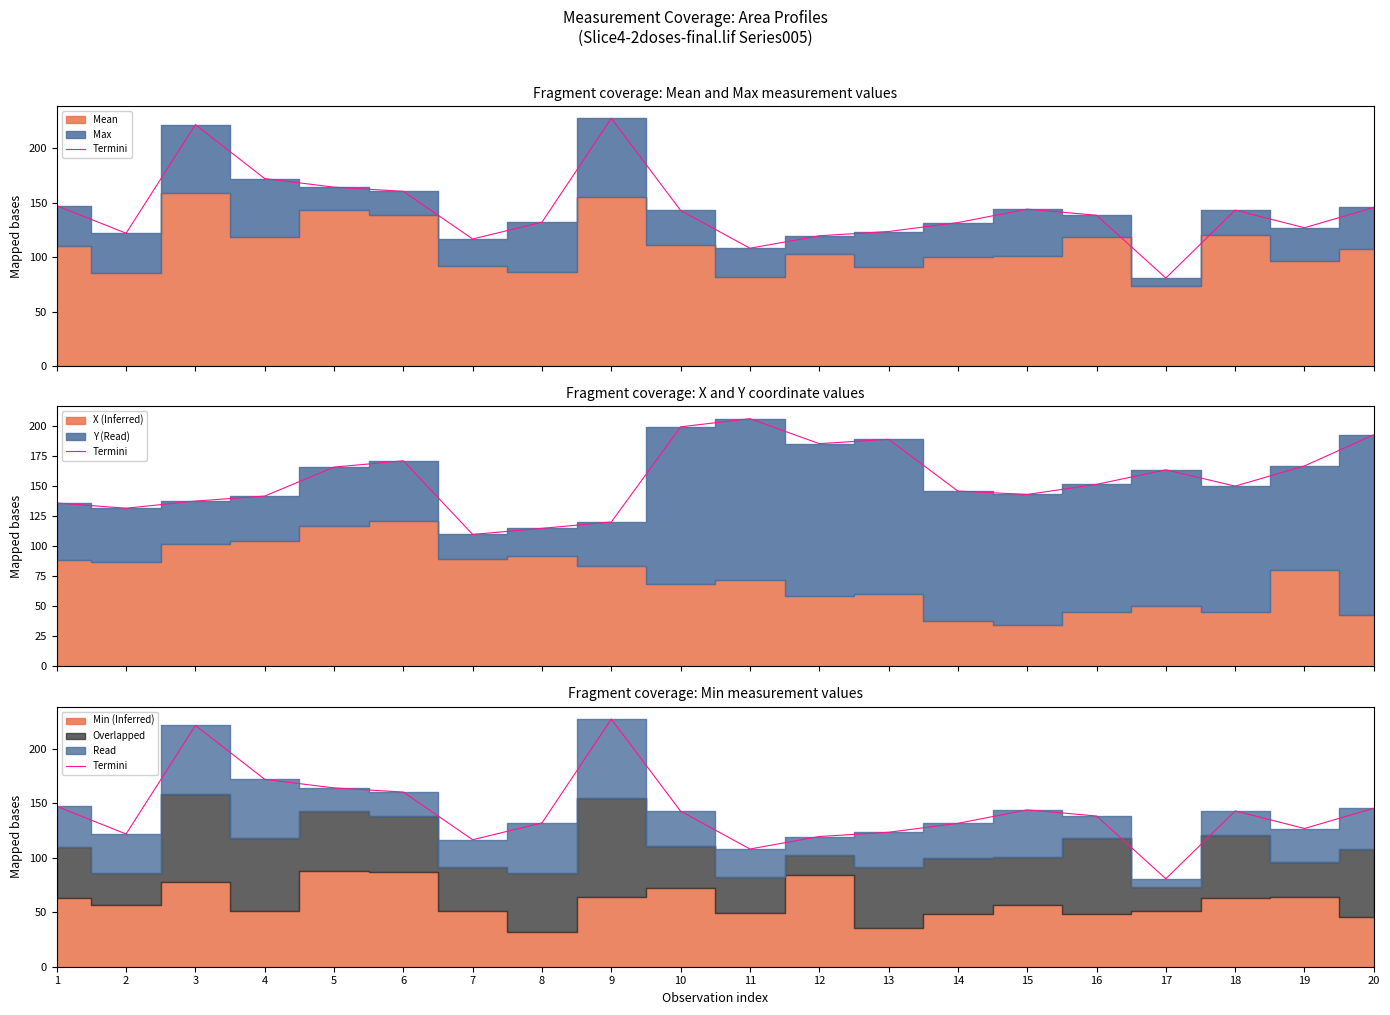

Where is the data nearest to the value 154?

6